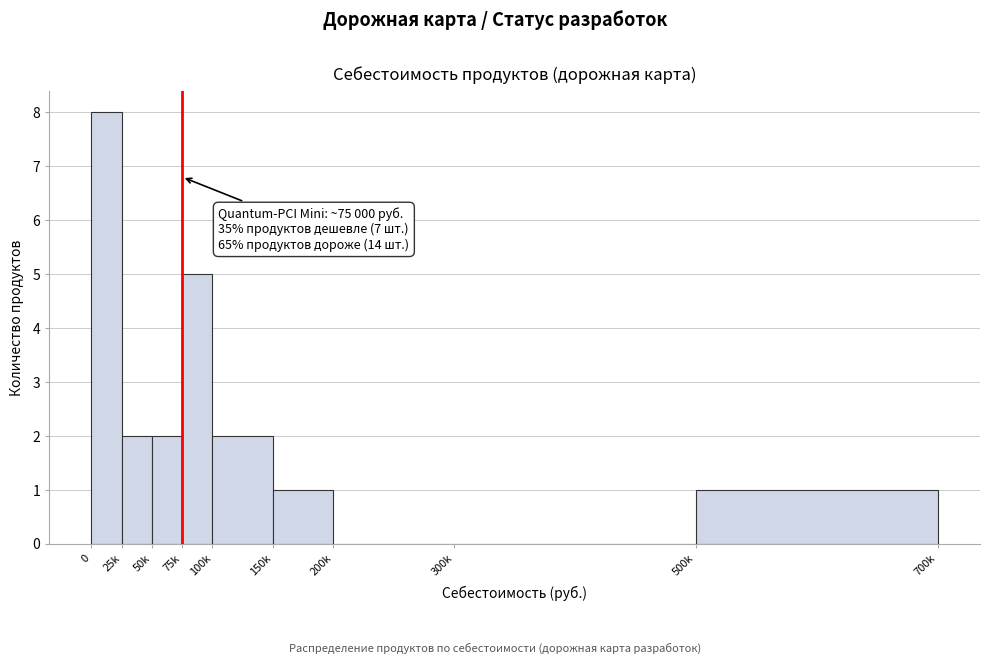

Reading right to left, transcribe all the data shown in this chart.

500k=1	300k=0	200k=0	150k=1	100k=2	75k=5	50k=2	25k=2	0=8